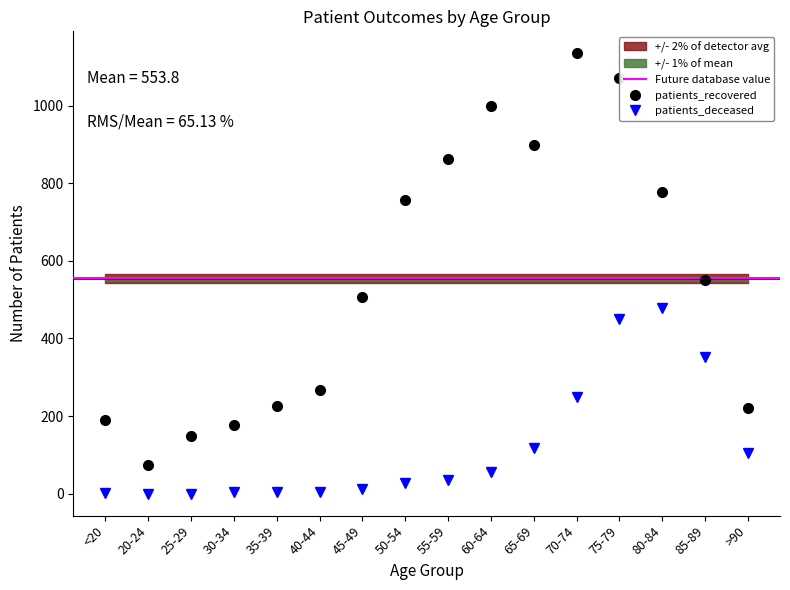

True or false: patients_deceased and patients_recovered cross at least once.

False